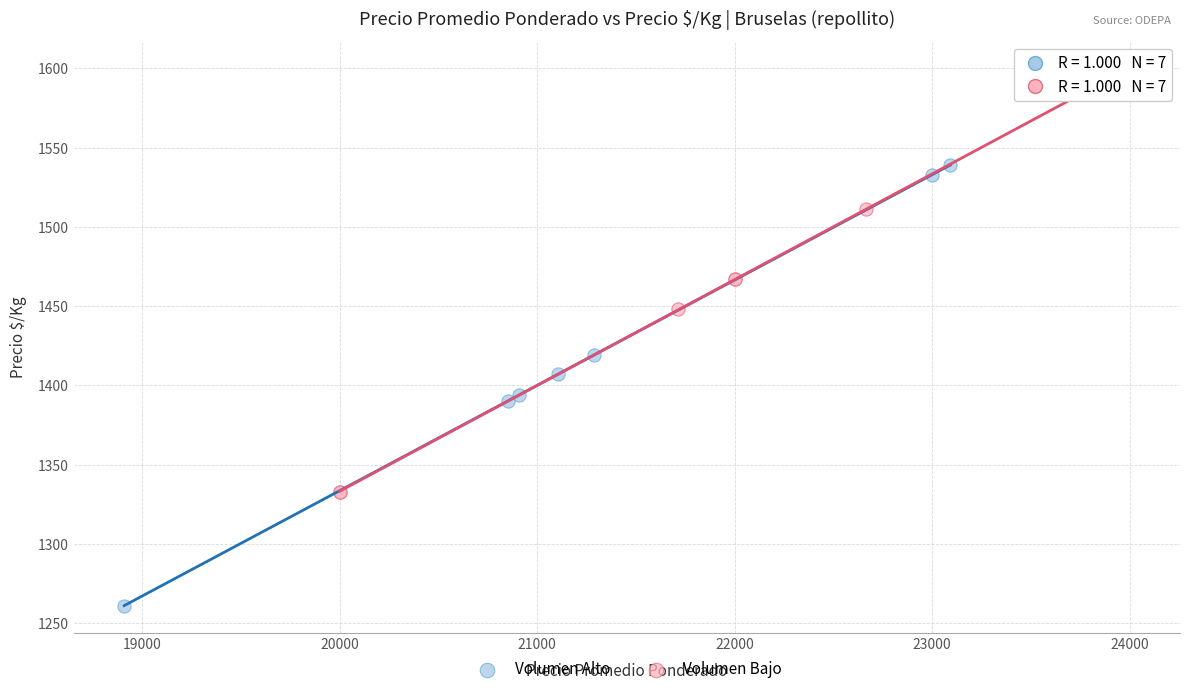

Which series contains the highest Y value?

Volumen Bajo